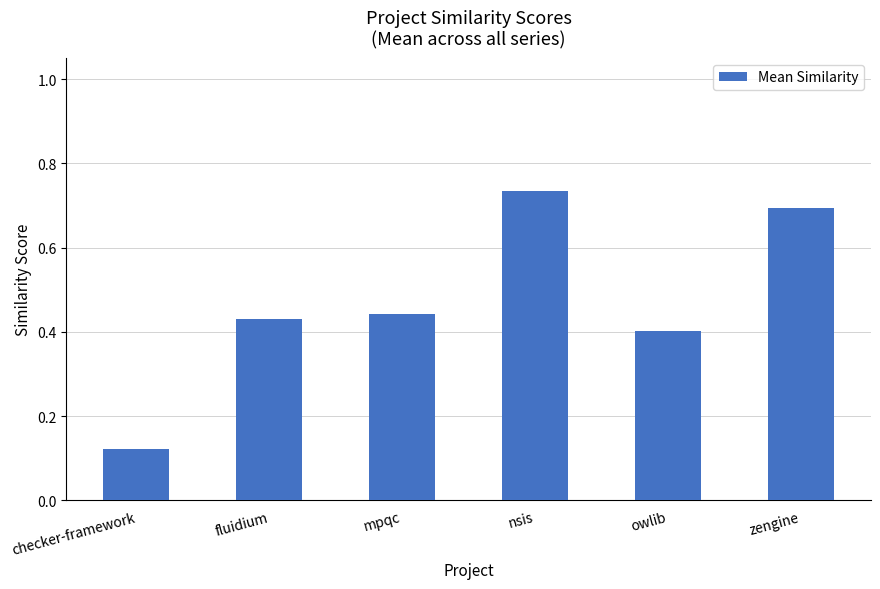

What is the label of the 6th bar from the right?

checker-framework